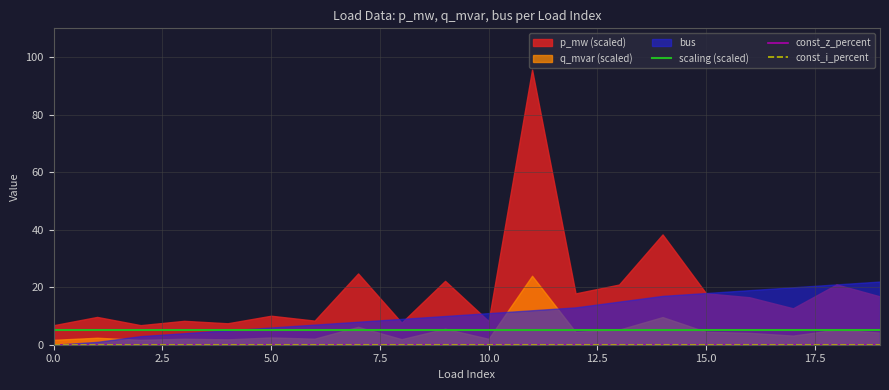

How many lines are shown in the chart?

3